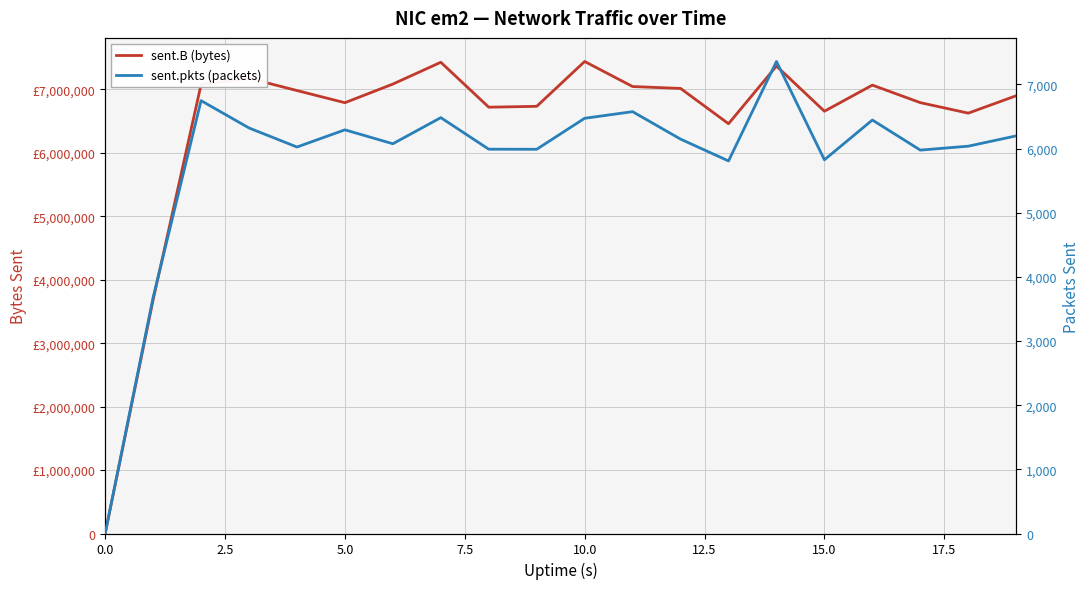

What is the value of the sent.B (bytes) point at the 11th from the left?

7440722